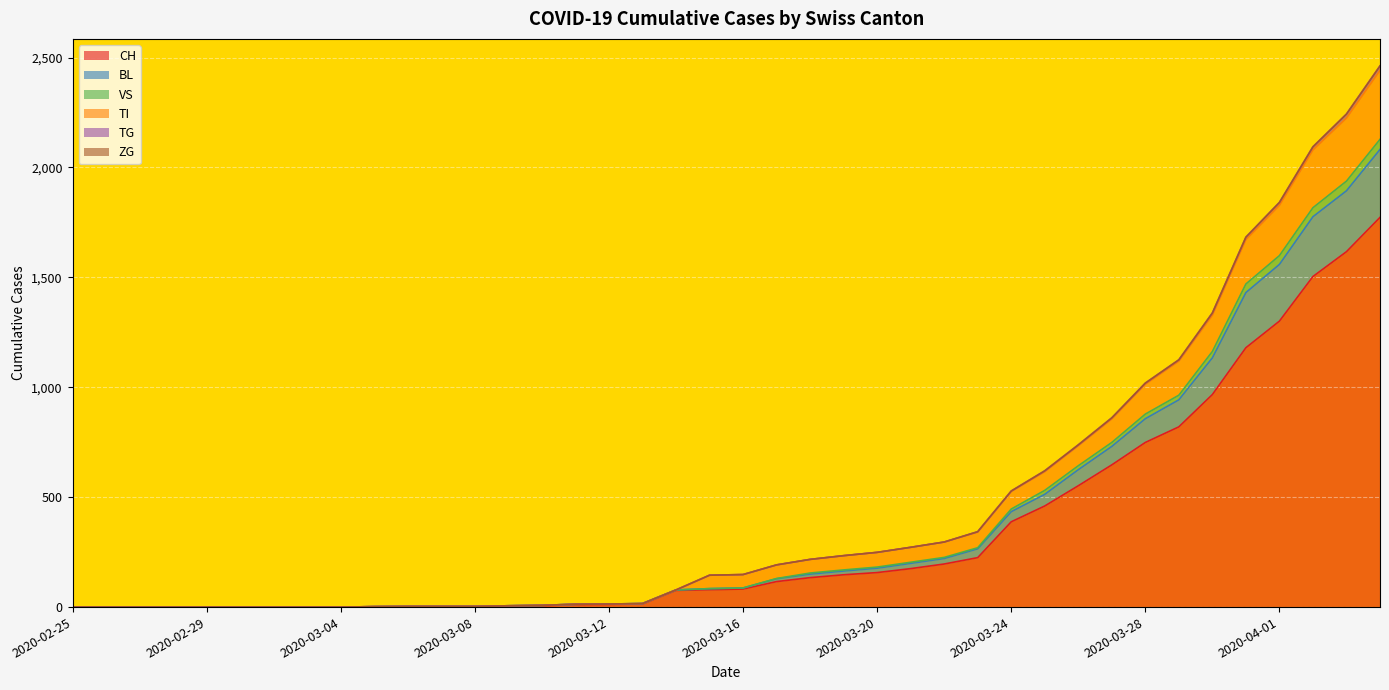

Does the chart display data point markers on the line(s)?

No